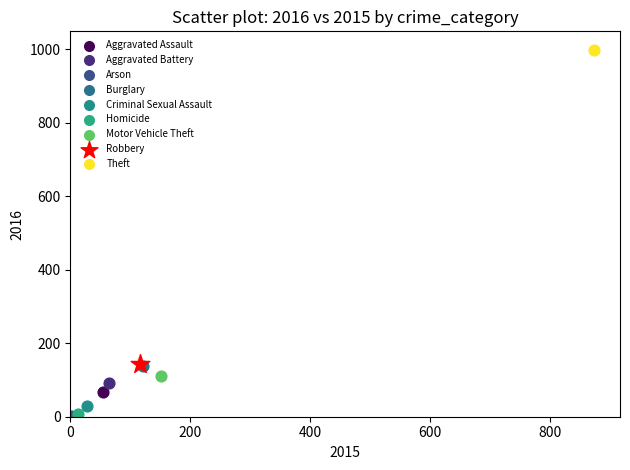

What are all the series names shown in the legend?

Aggravated Assault, Aggravated Battery, Arson, Burglary, Criminal Sexual Assault, Homicide, Motor Vehicle Theft, Robbery, Theft